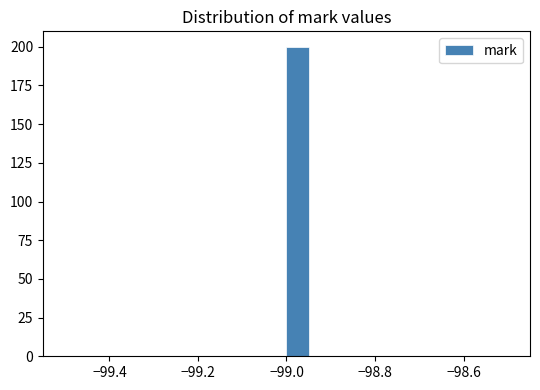

Read against the x-axis, roughly where is the centre of the tallest bar?

-98.98